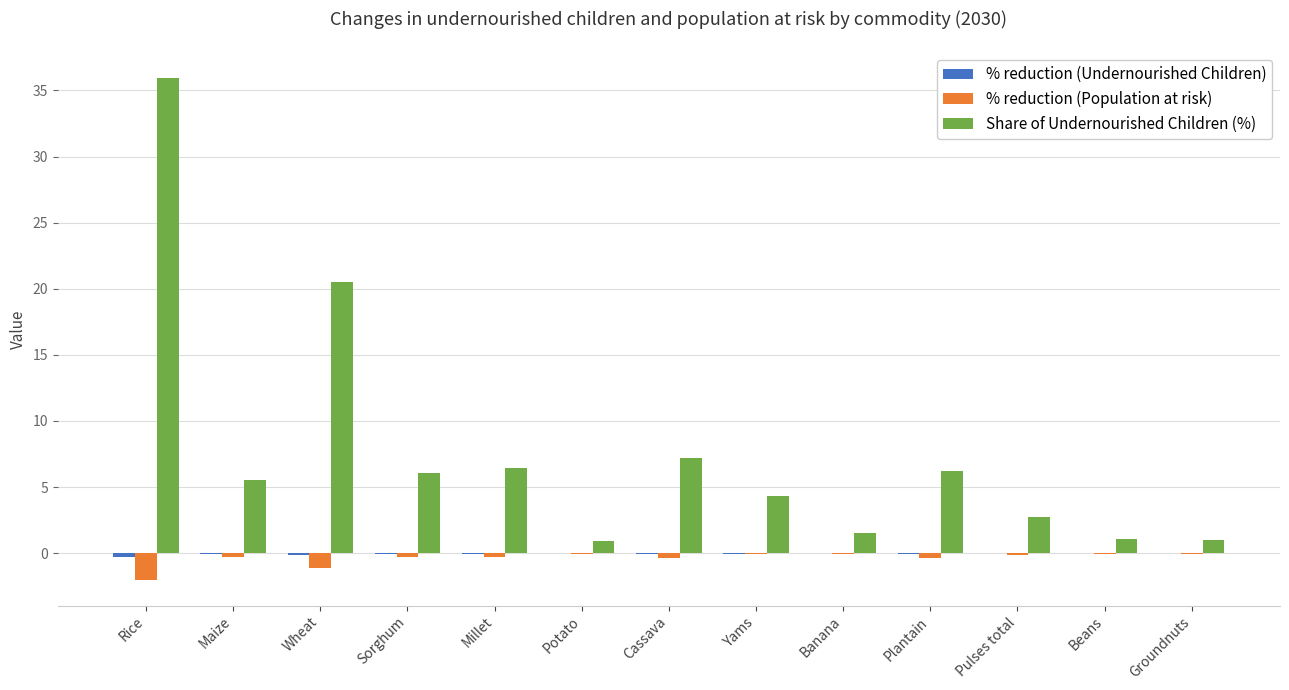

Which series changed the most between Millet and Beans?

Share of Undernourished Children (%)